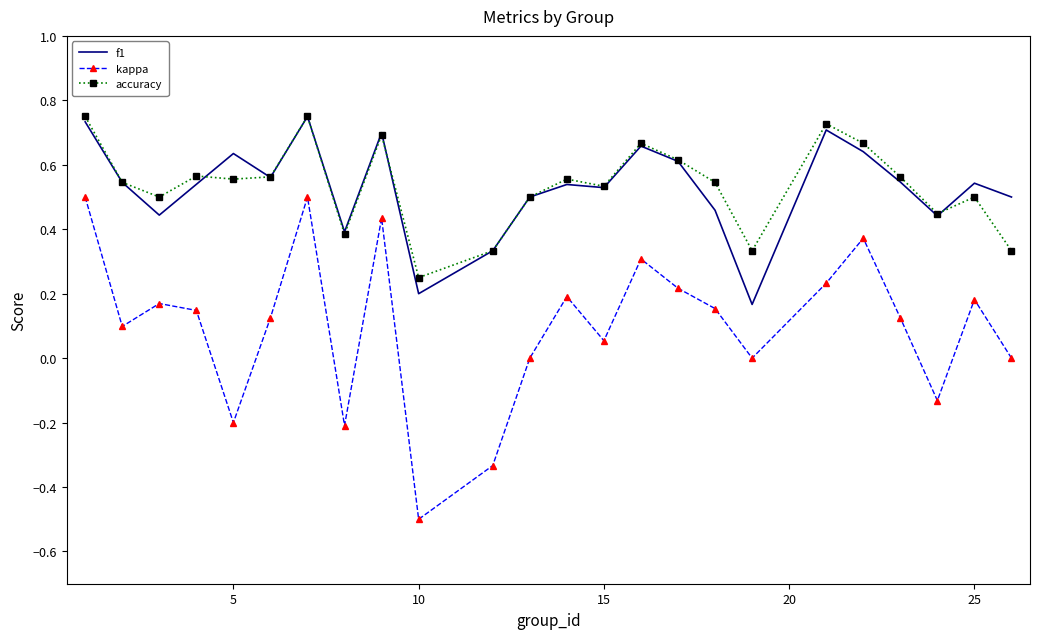

True or false: accuracy and kappa cross at least once.

False